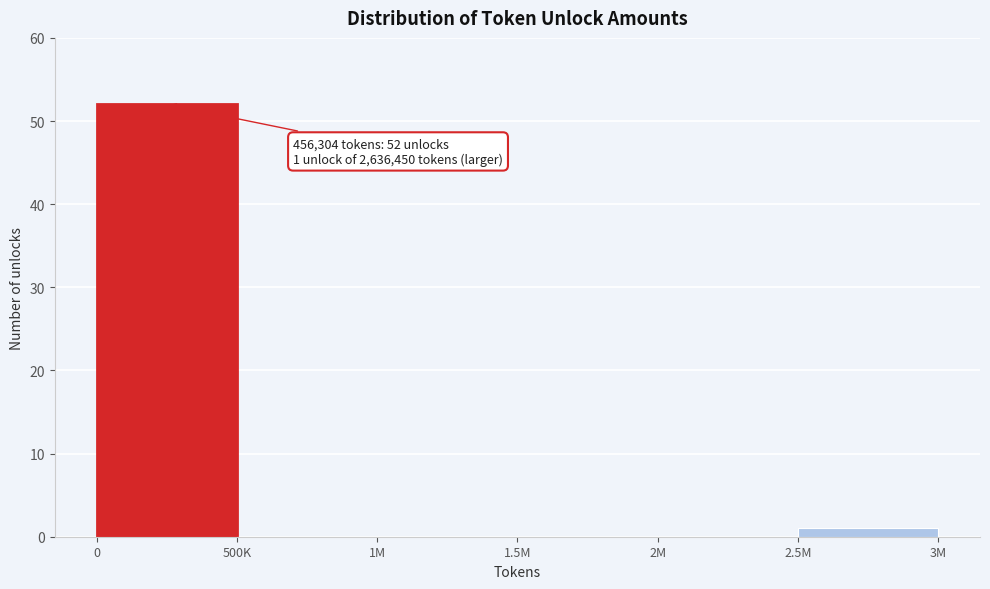

Reading left to right, list all the values displayed in this chart.

0=52	500K=0	1M=0	1.5M=0	2M=0	2.5M=1